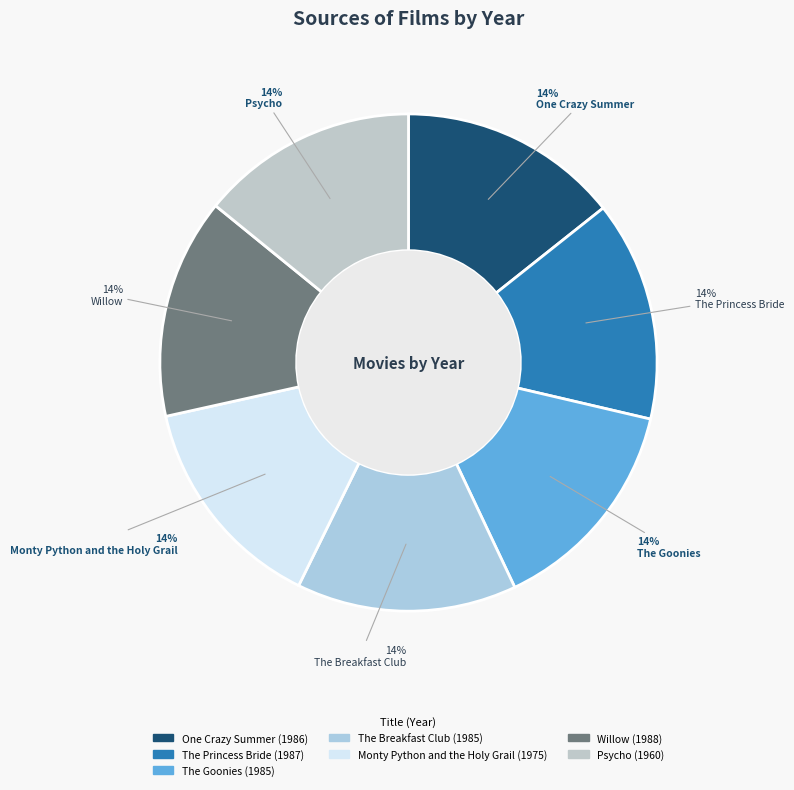

What percentage do Willow and The Goonies together represent?

28.7%